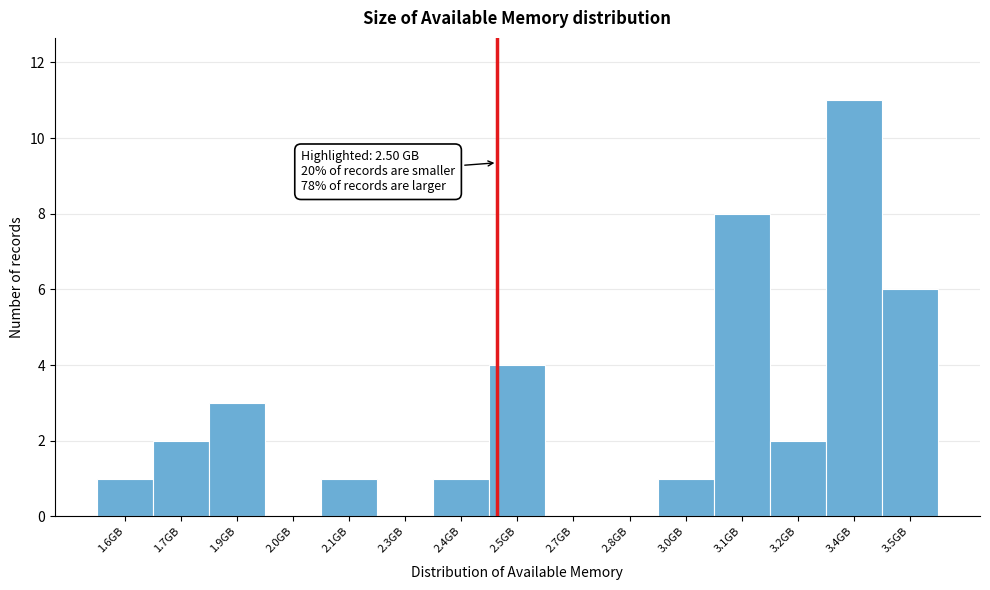

Reading left to right, transcribe all the data shown in this chart.

1.6GB=1	1.7GB=2	1.9GB=3	2.0GB=0	2.1GB=1	2.3GB=0	2.4GB=1	2.5GB=4	2.7GB=0	2.8GB=0	3.0GB=1	3.1GB=8	3.2GB=2	3.4GB=11	3.5GB=6